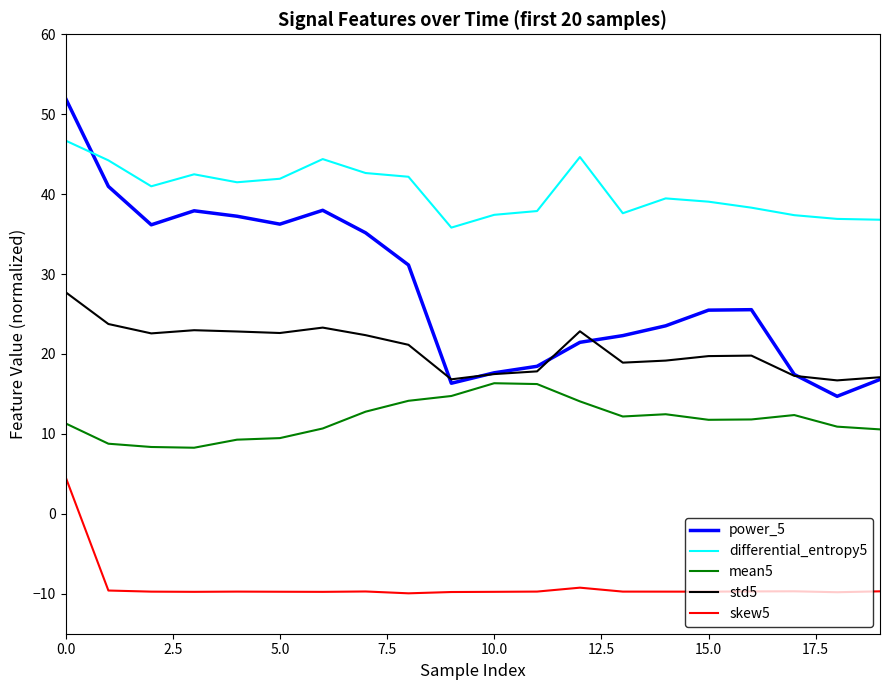

List the series in order of their peak value, lowest first.

skew5, mean5, std5, differential_entropy5, power_5